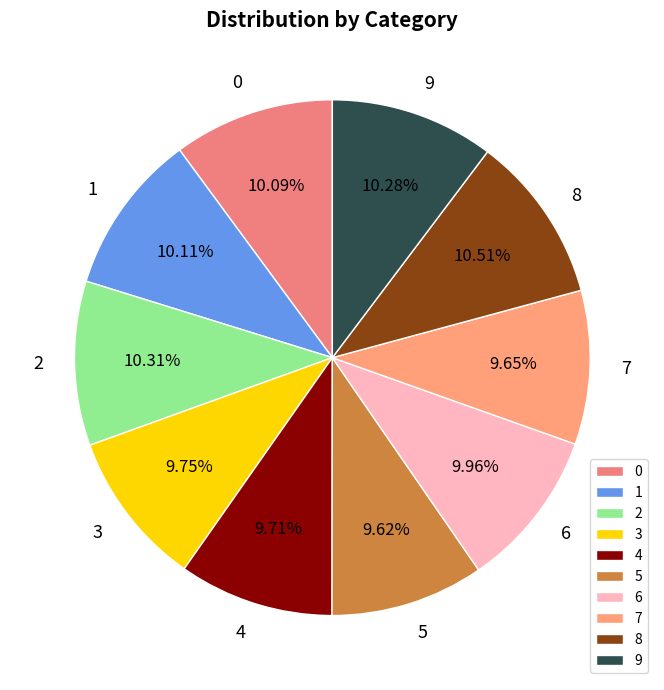

How many segments does this pie chart have?

10